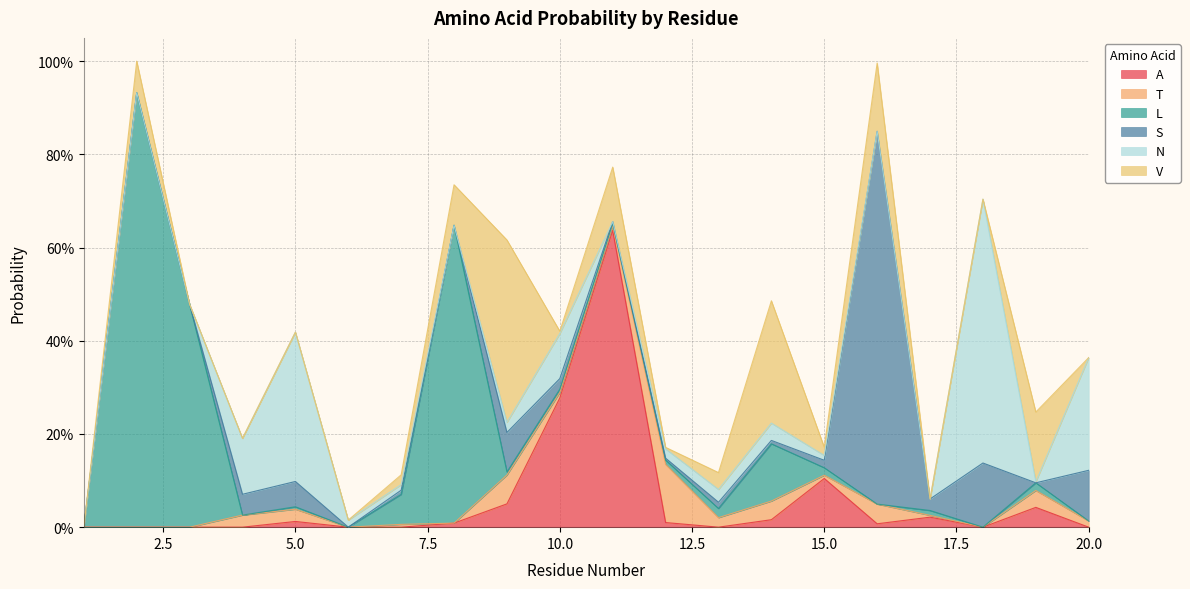

How many interior local valleys does the A series have?

3